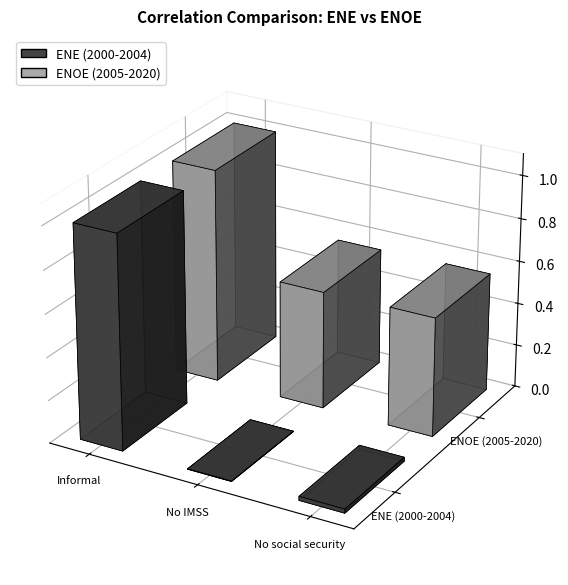

Reading left to right, what are all the values shown in this chart?

ENE (2000-2004): 1.0	0.0	0.0
ENOE (2005-2020): 1.0	0.6	0.6